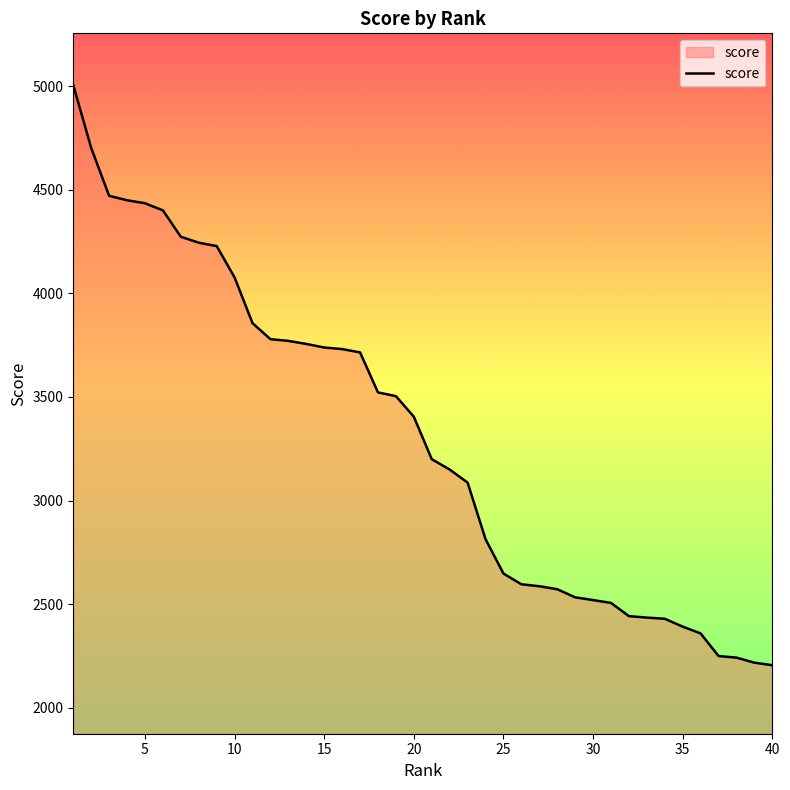

What is the minimum value shown in the chart?

2204.8